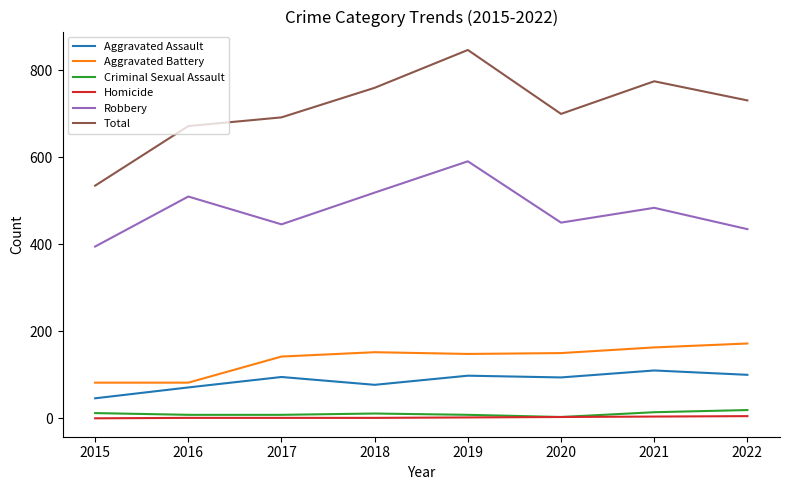

What is the average value of the Homicide series?

2